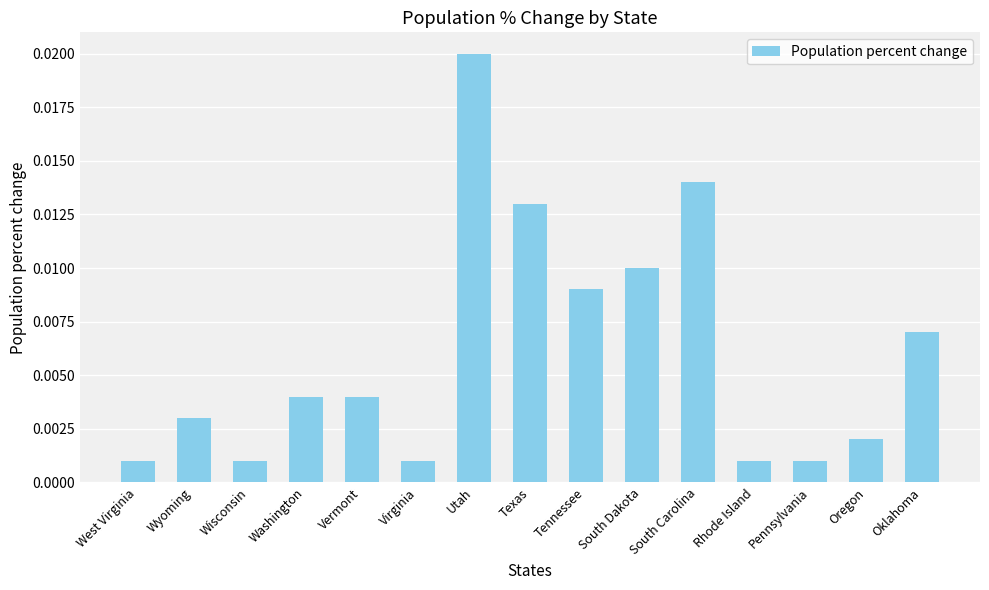

Which label corresponds to the largest value in the chart?

Utah